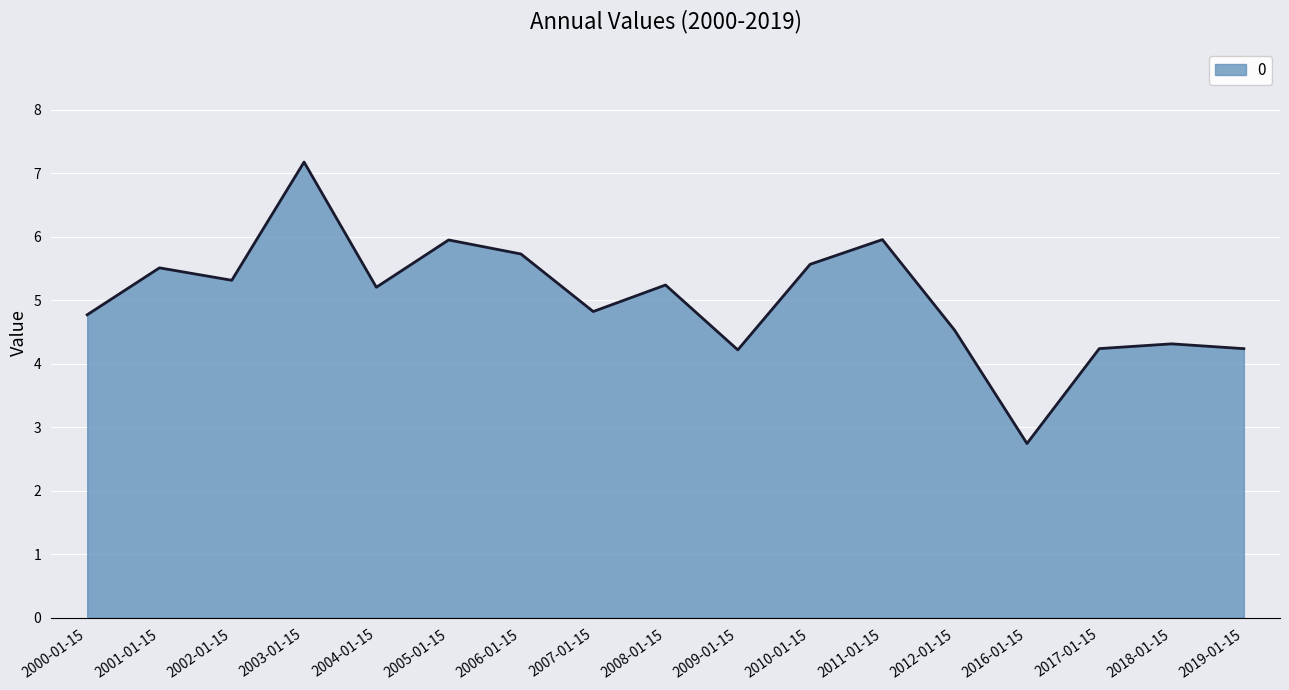

Which category has the lowest value across all series?

2016-01-15